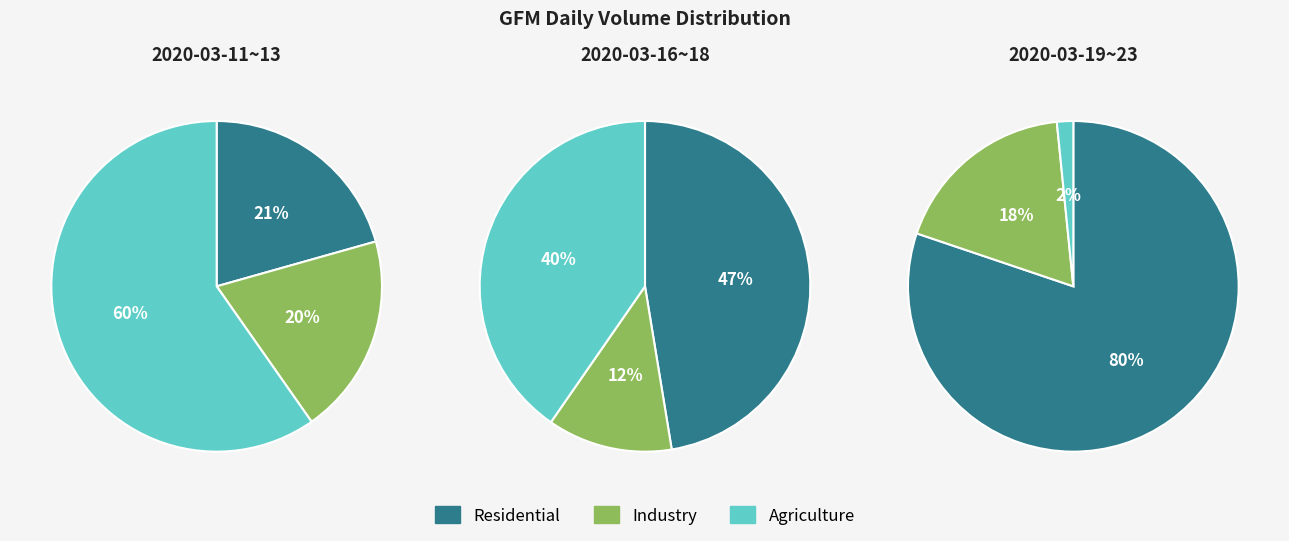

How many slices are in this pie chart?

3